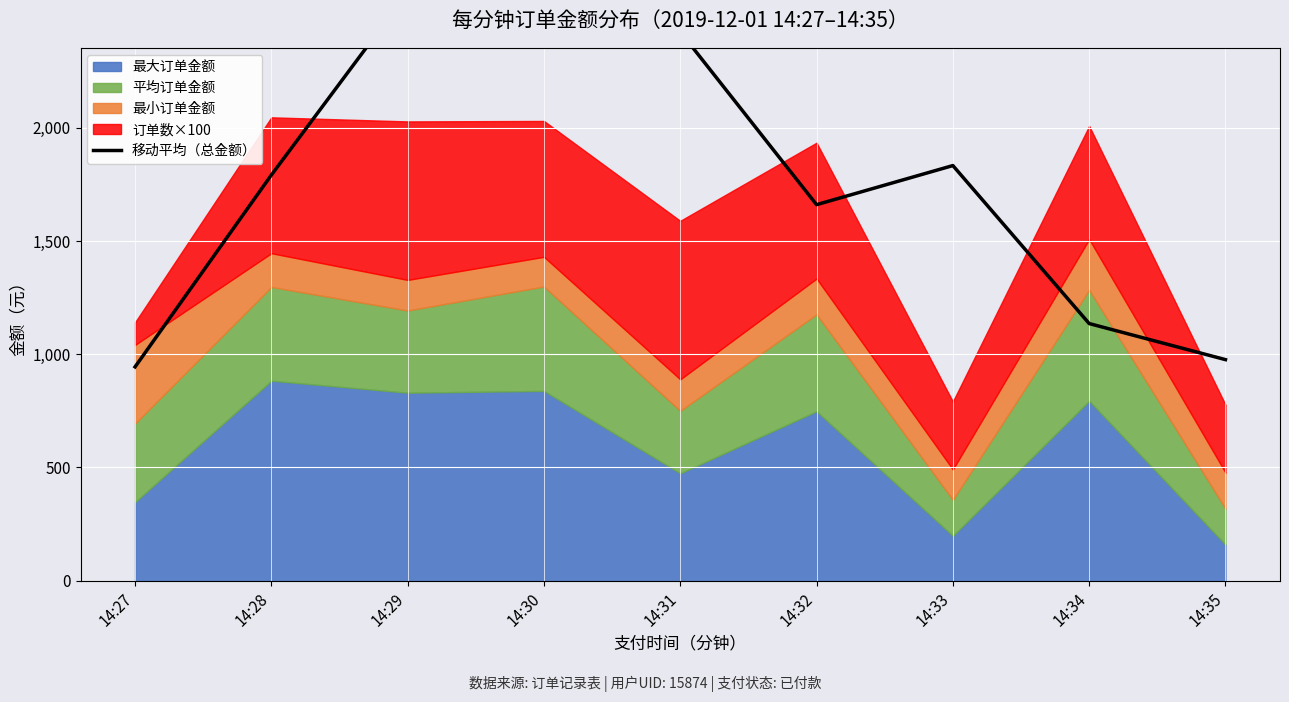

Reading right to left, transcribe all the data shown in this chart.

14:35=976.0	14:34=1135.3	14:33=1833.0	14:32=1660.3	14:31=2423.7	14:30=2414.3	14:29=2598.3	14:28=1791.3	14:27=944.0